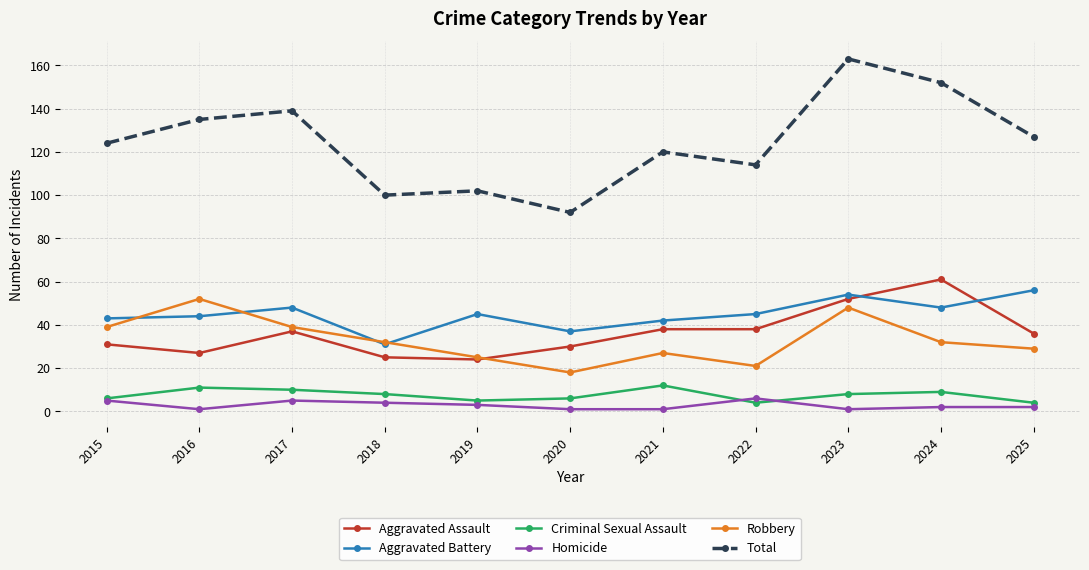

Which series has the largest range (max minus min)?

Total